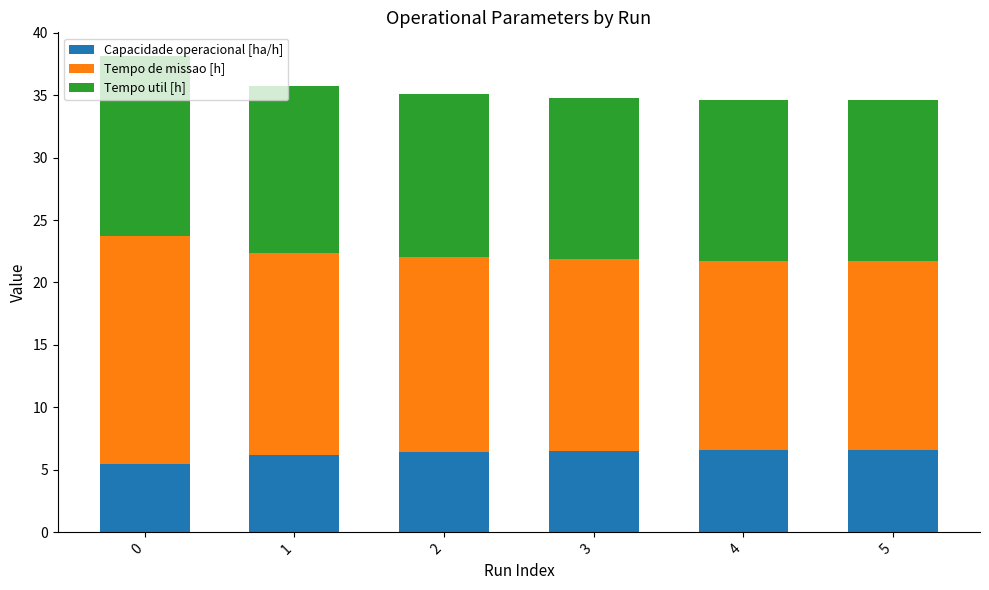

True or false: Capacidade operacional [ha/h] has a value of 5.5 at 0.

True